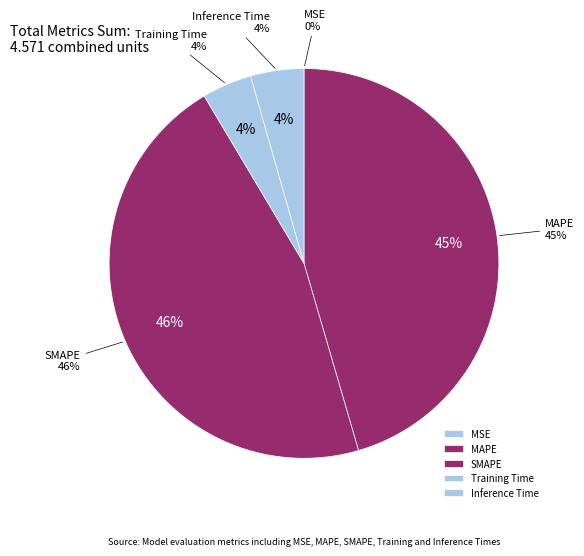

Is SMAPE the majority of the pie?

No